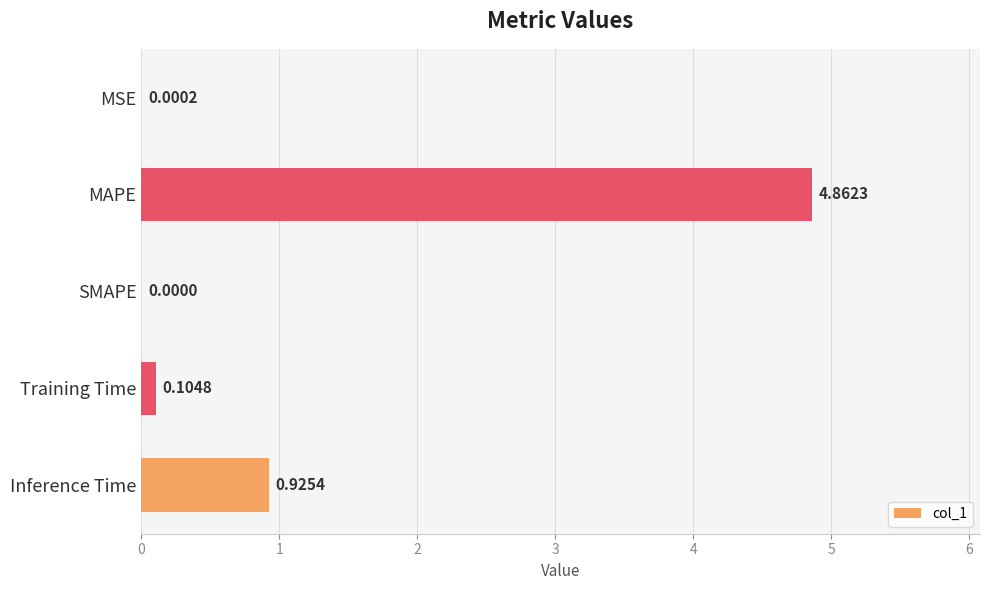

What is the change in value from SMAPE to Inference Time?

+0.9